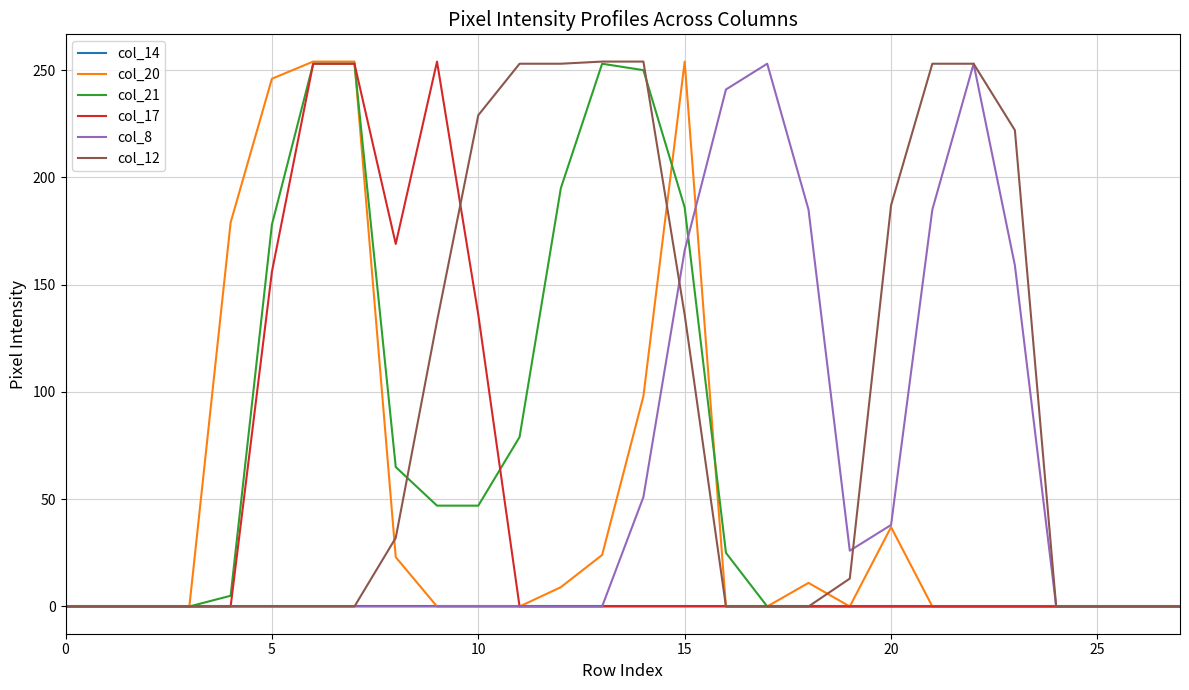

What is the maximum value shown in the chart?

254